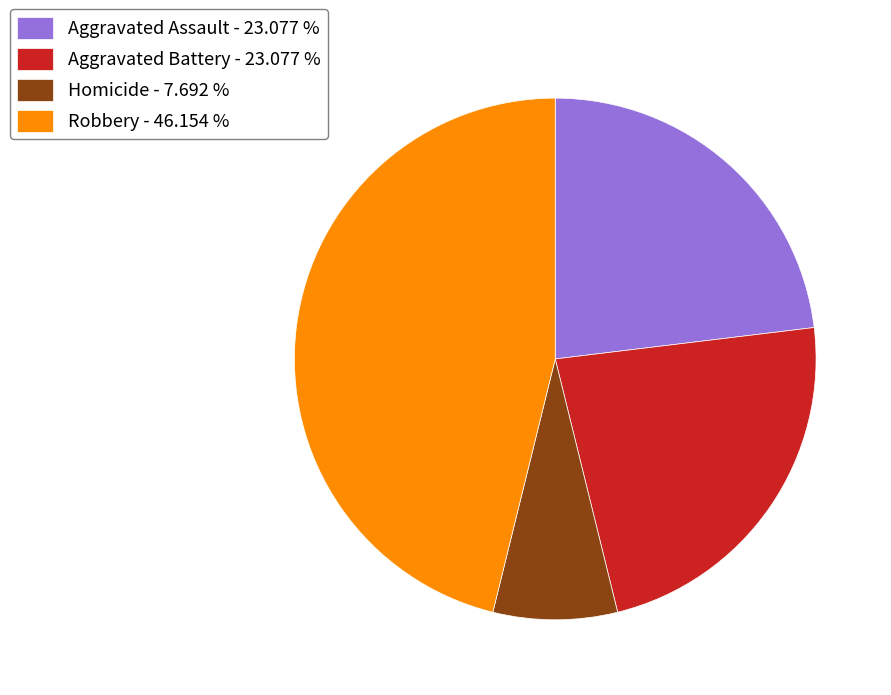

Count the number of slices in the pie.

4